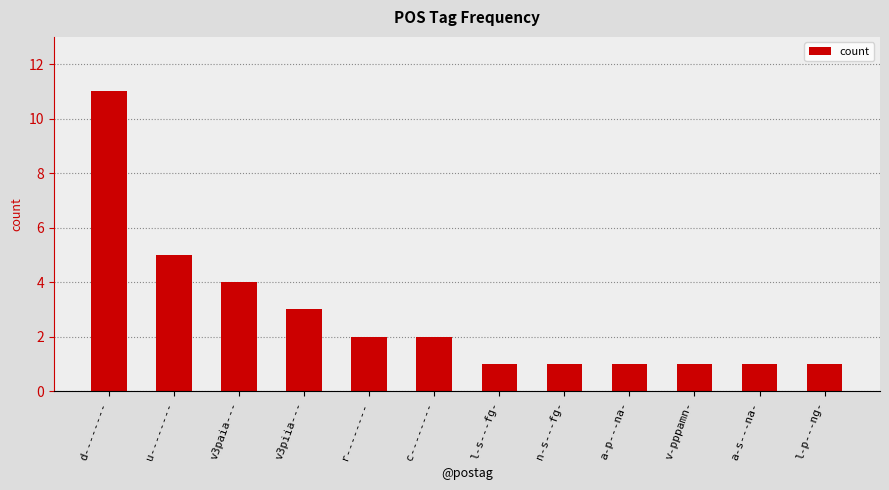

What is the change in value from u-------- to a-p---na-?

-4